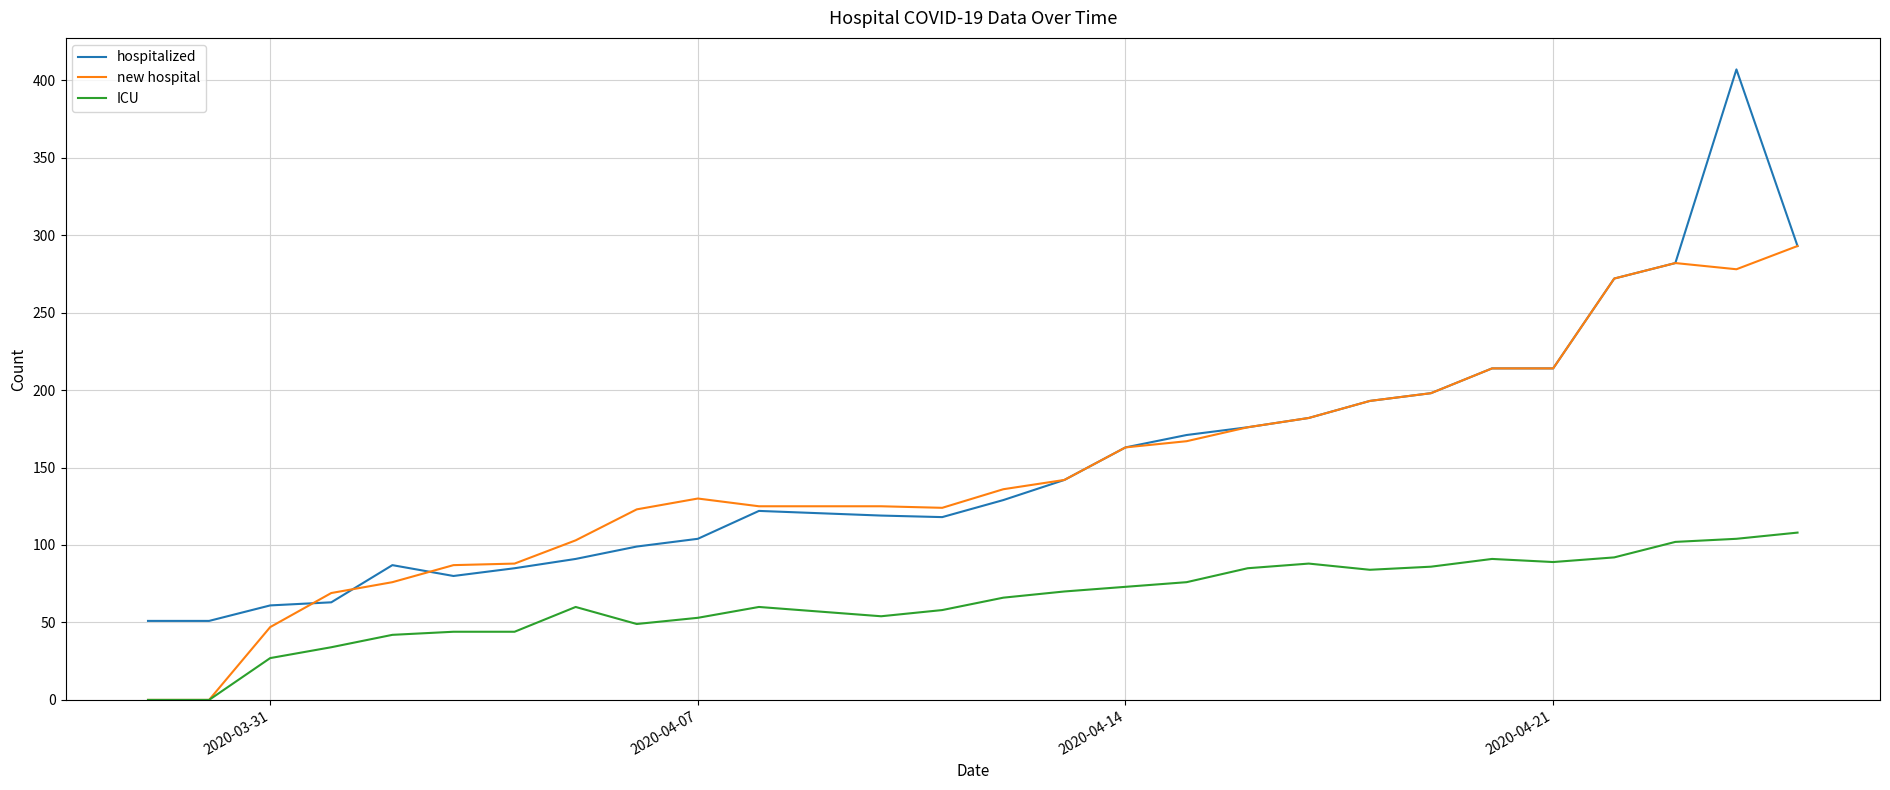

What is the maximum value shown in the chart?

407